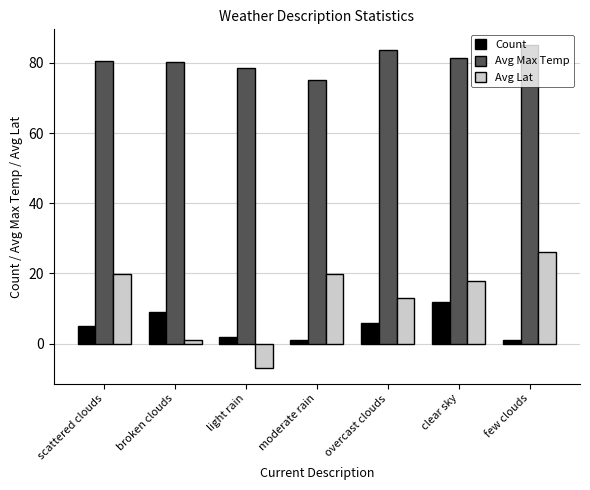

True or false: Avg Max Temp has a value of 117.9 at overcast clouds.

False